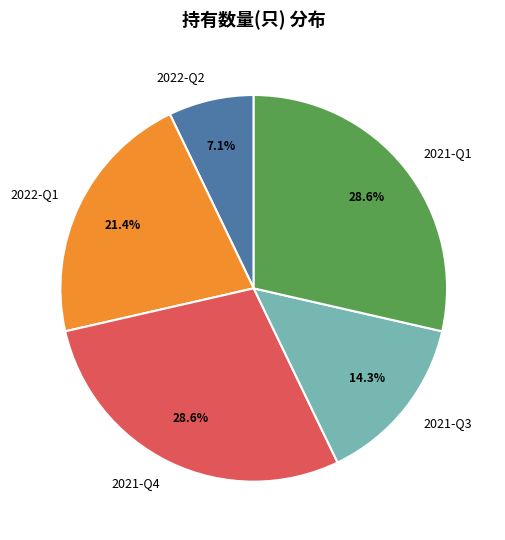

What is the ratio of the value at 2021-Q1 to the value at 2021-Q4?

1.0